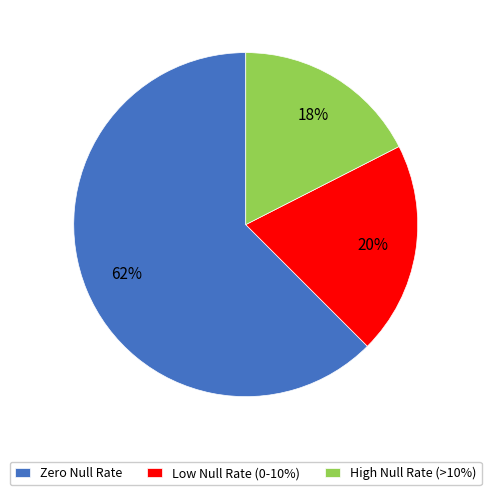

What is the smallest slice in the pie chart?

High Null Rate (>10%)